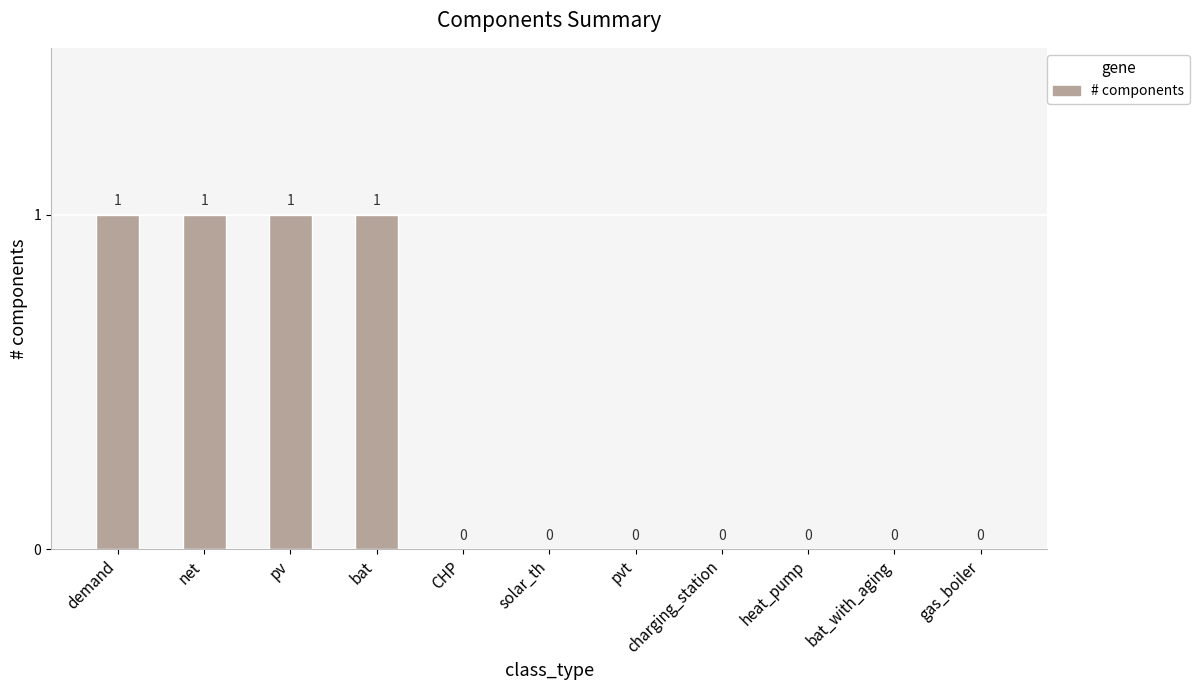

Reading left to right, list all the values displayed in this chart.

demand=1	net=1	pv=1	bat=1	CHP=0	solar_th=0	pvt=0	charging_station=0	heat_pump=0	bat_with_aging=0	gas_boiler=0